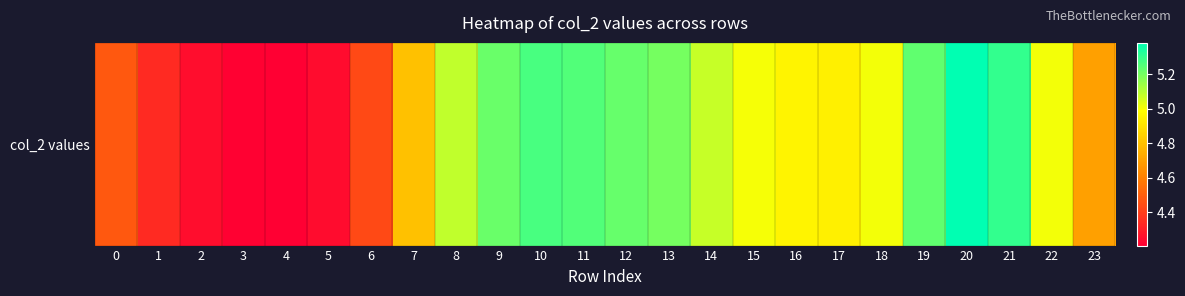

At which label does the data first exceed 5?

8